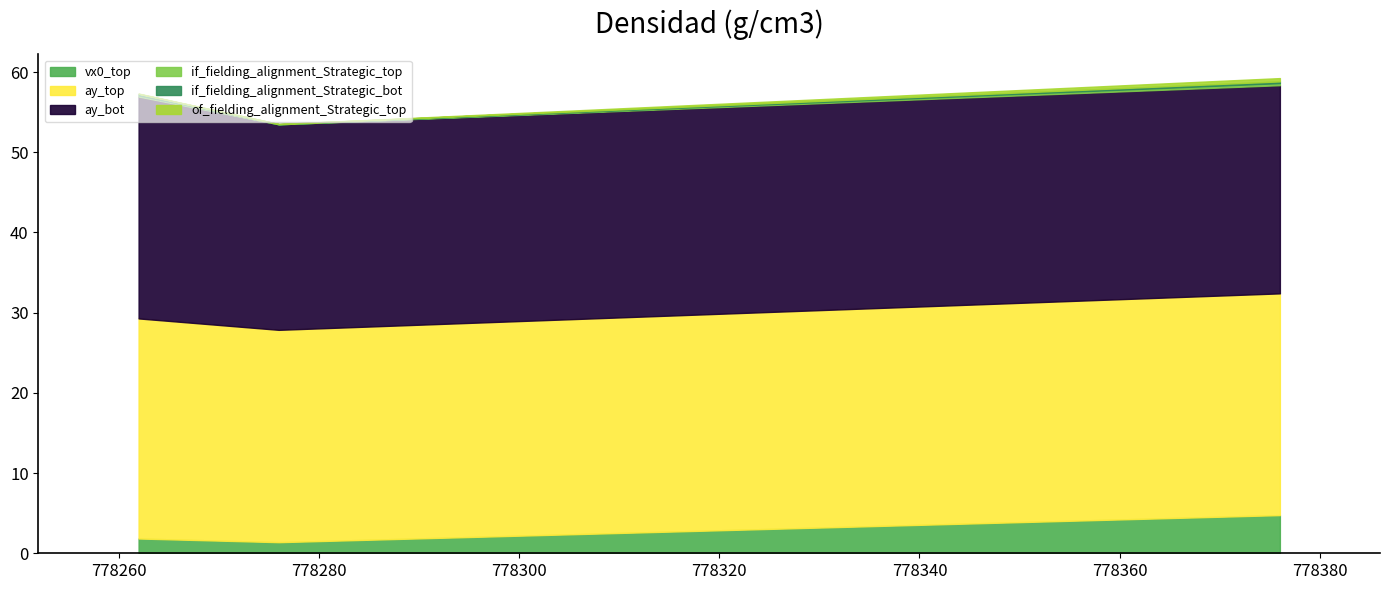

Which series has the largest total across all categories?

ay_top